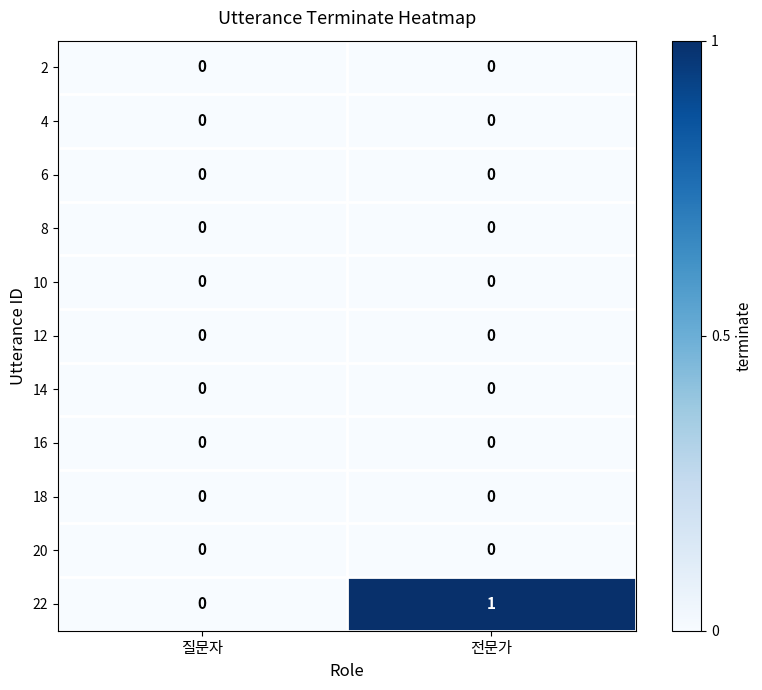

True or false: 4 has a value of 0 at 전문가.

True